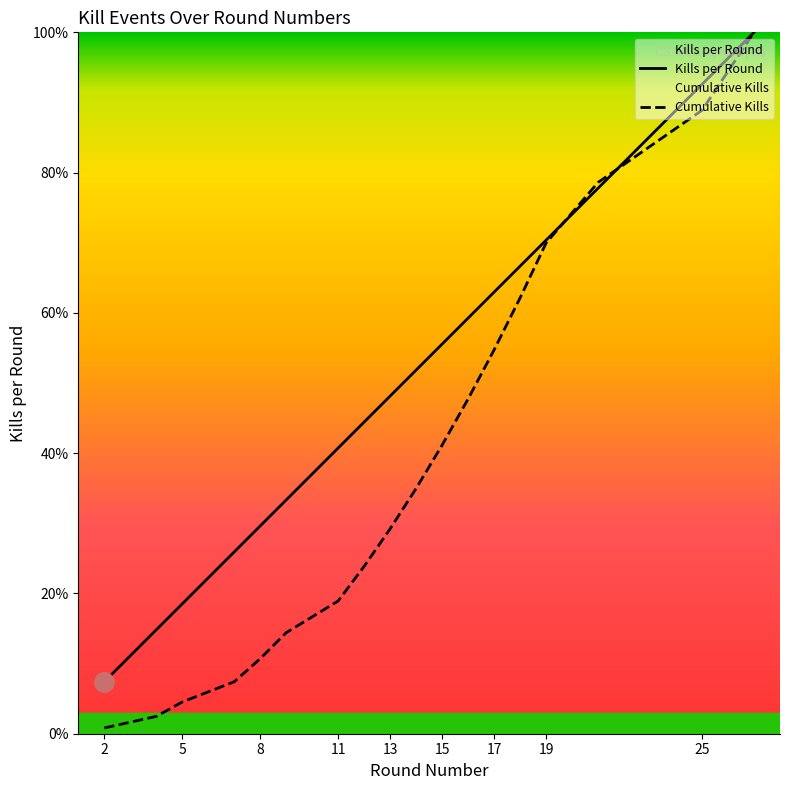

What is the sum of all Cumulative Kills values?

690.5